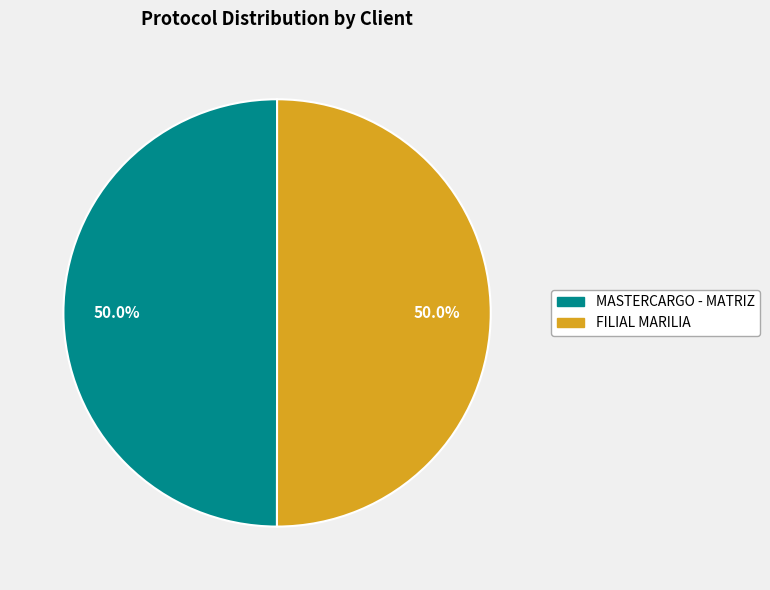

Is the sum of MASTERCARGO - MATRIZ and FILIAL MARILIA greater than half?

Yes